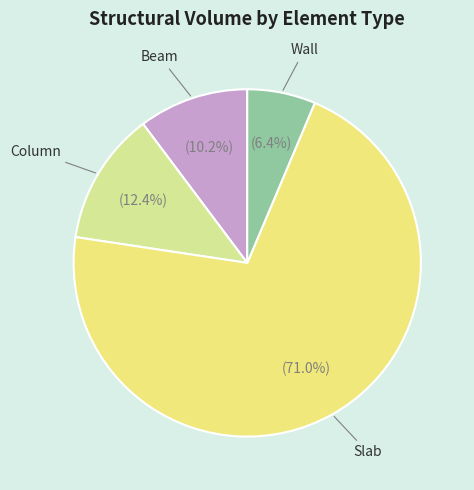

Rank the categories by value from highest to lowest.

Slab, Column, Beam, Wall